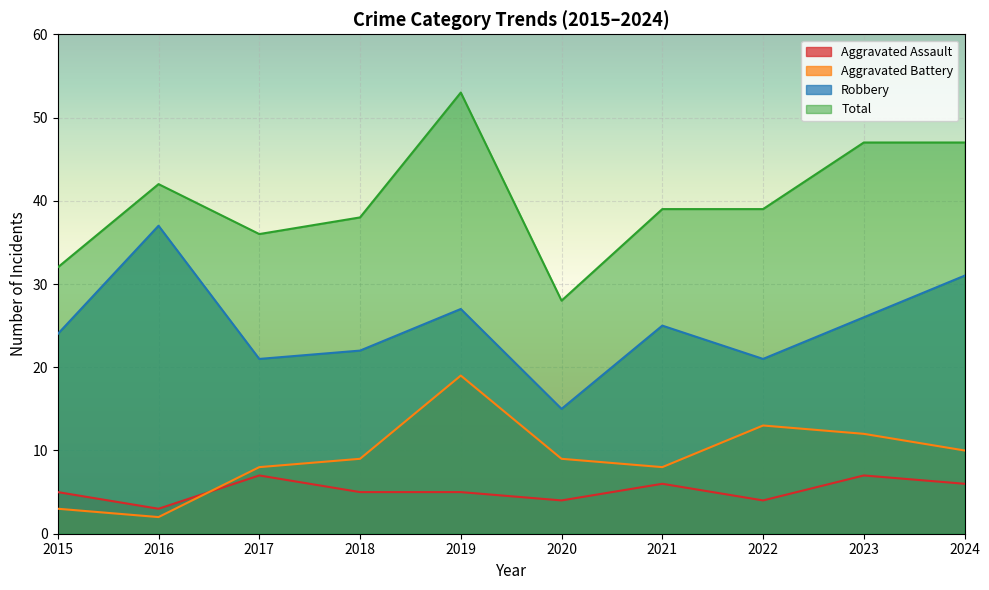

Is it true that Total equals 28 at 2020?

True